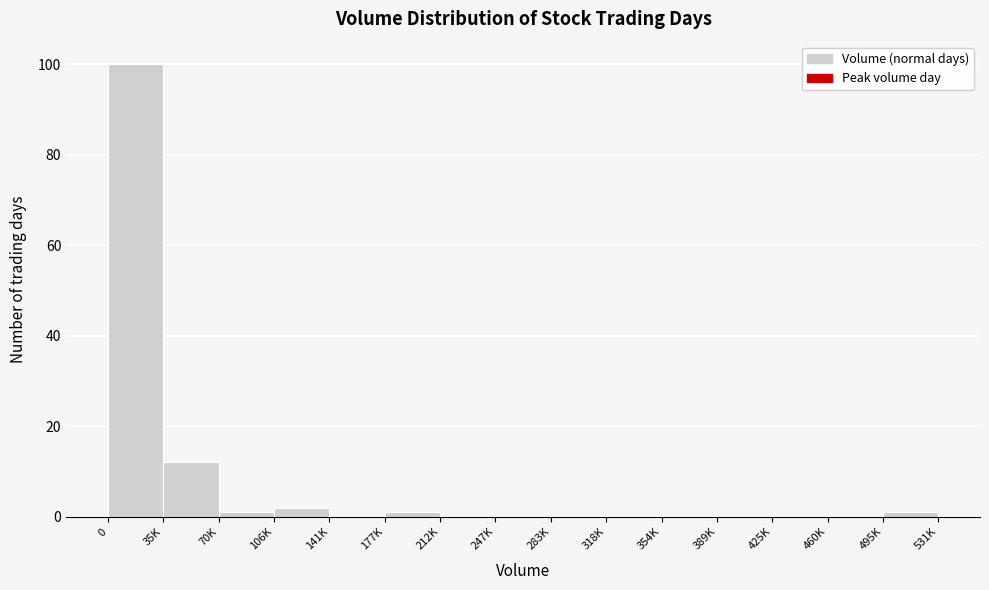

Reading left to right, list all the values displayed in this chart.

0=100	35K=12	70K=1	106K=2	141K=0	177K=1	212K=0	247K=0	283K=0	318K=0	354K=0	389K=0	425K=0	460K=0	495K=1